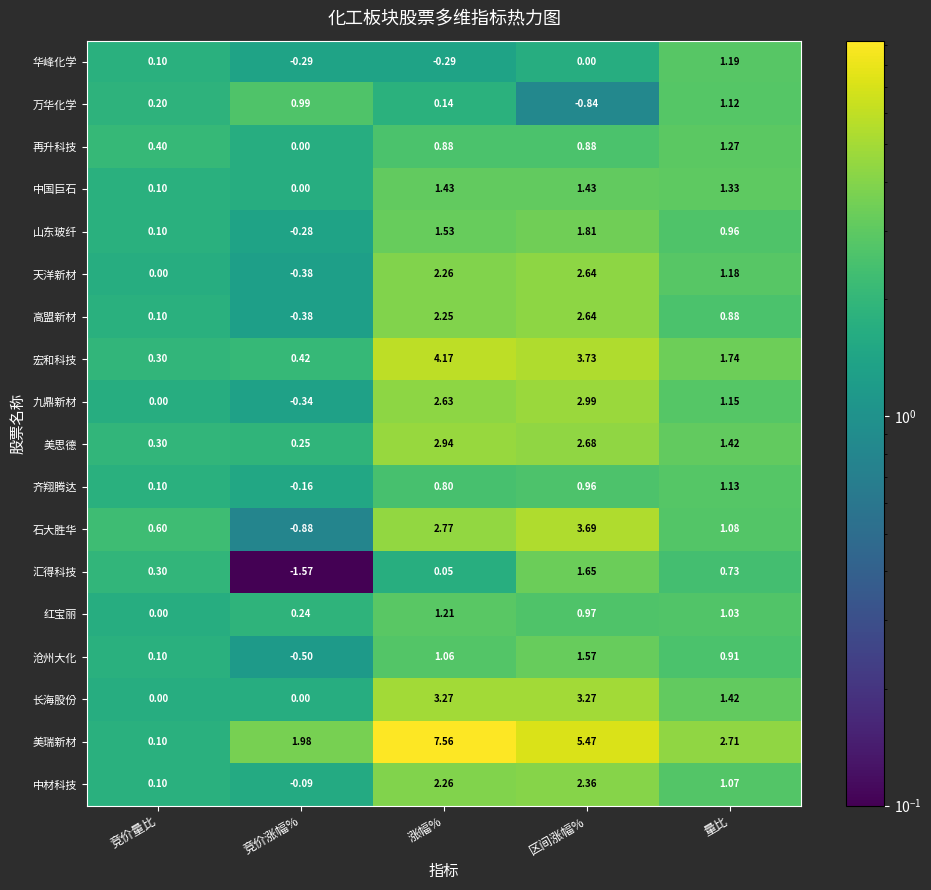

At which category is the sum across all series the highest?

区间涨幅%